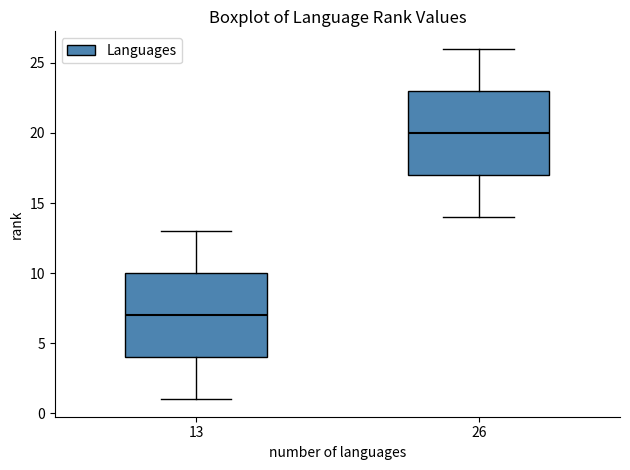

Reading left to right, transcribe this box plot: for each box, give where its median line is, the range the box spans, and where its two whiskers end, as read against the y-axis. The values are not printed on the chart, so give them approximately, as read against the axis.

13: median 7, box 4 to 10, whiskers 1 to 13
26: median 20, box 17 to 23, whiskers 14 to 26